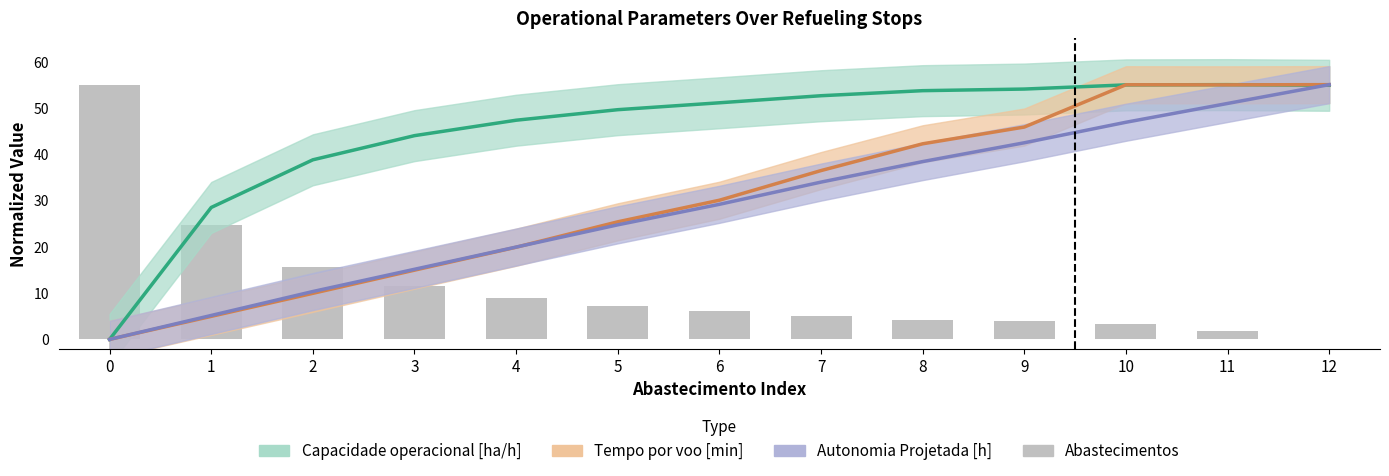

Rank the categories by value from highest to lowest.

0, 1, 2, 3, 4, 5, 6, 7, 8, 9, 10, 11, 12